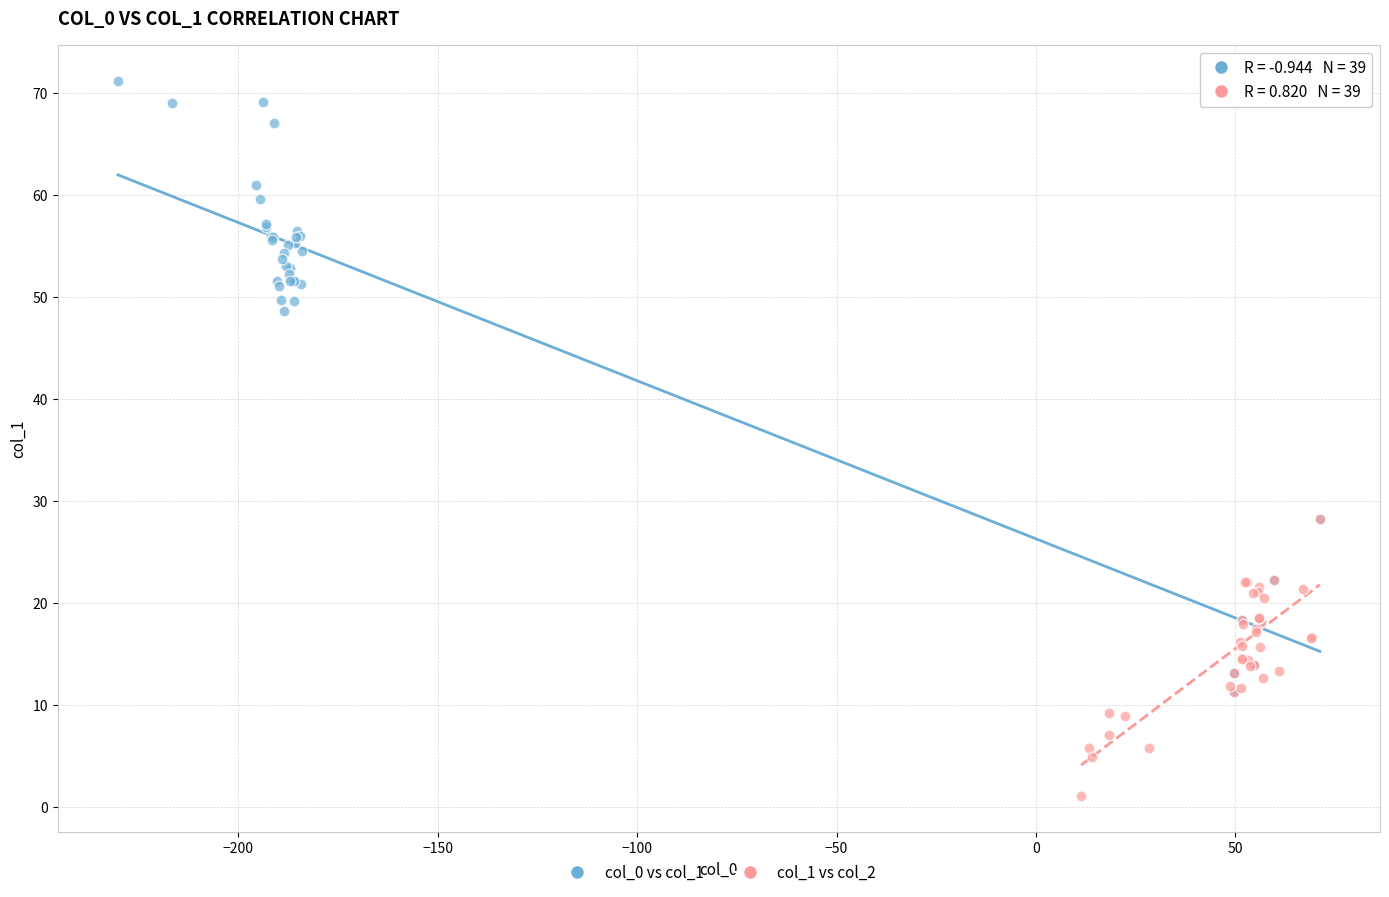

Which series reaches the maximum Y coordinate?

col_0 vs col_1